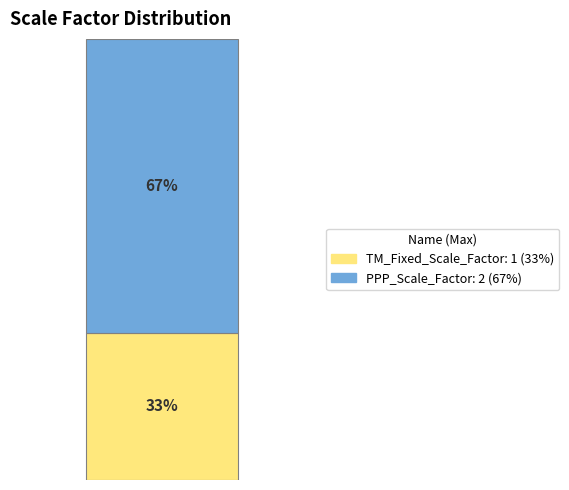

Are the bars horizontal?

No